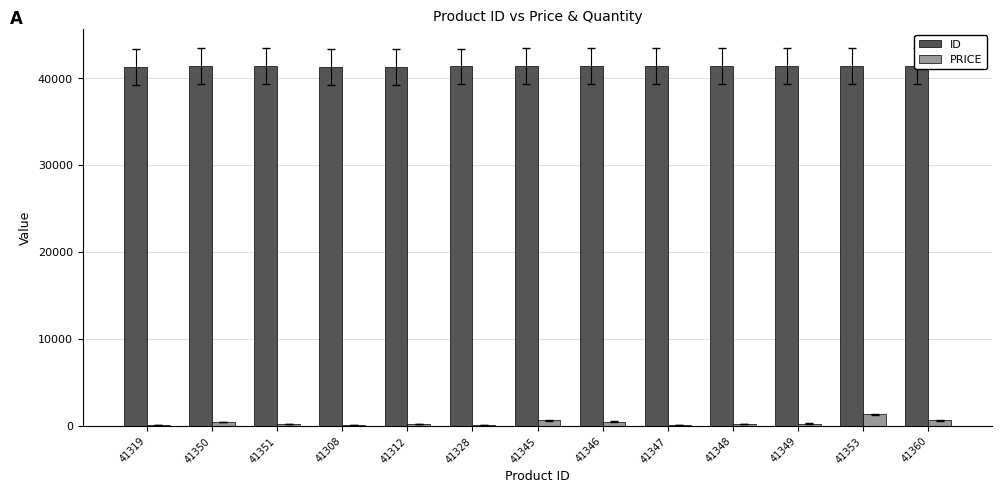

Which series has the largest range (max minus min)?

PRICE